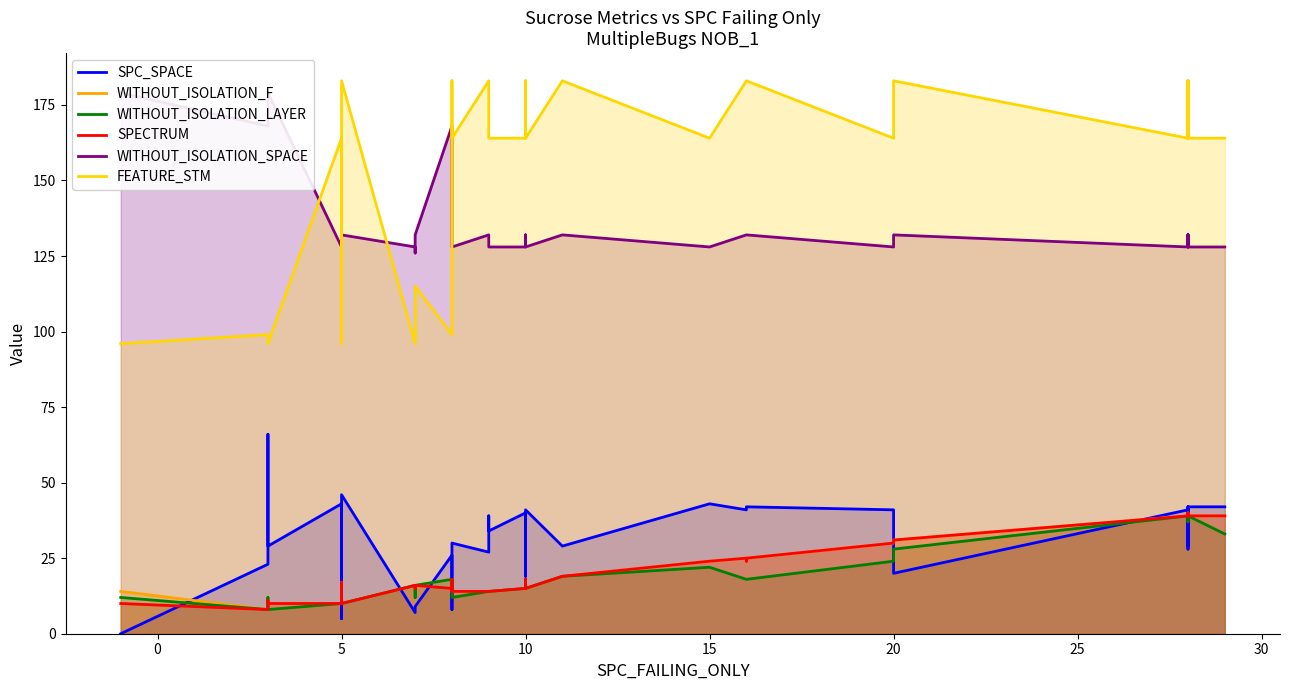

Is the value of WITHOUT_ISOLATION_LAYER at 24 greater than the value of SPECTRUM at 37?

No